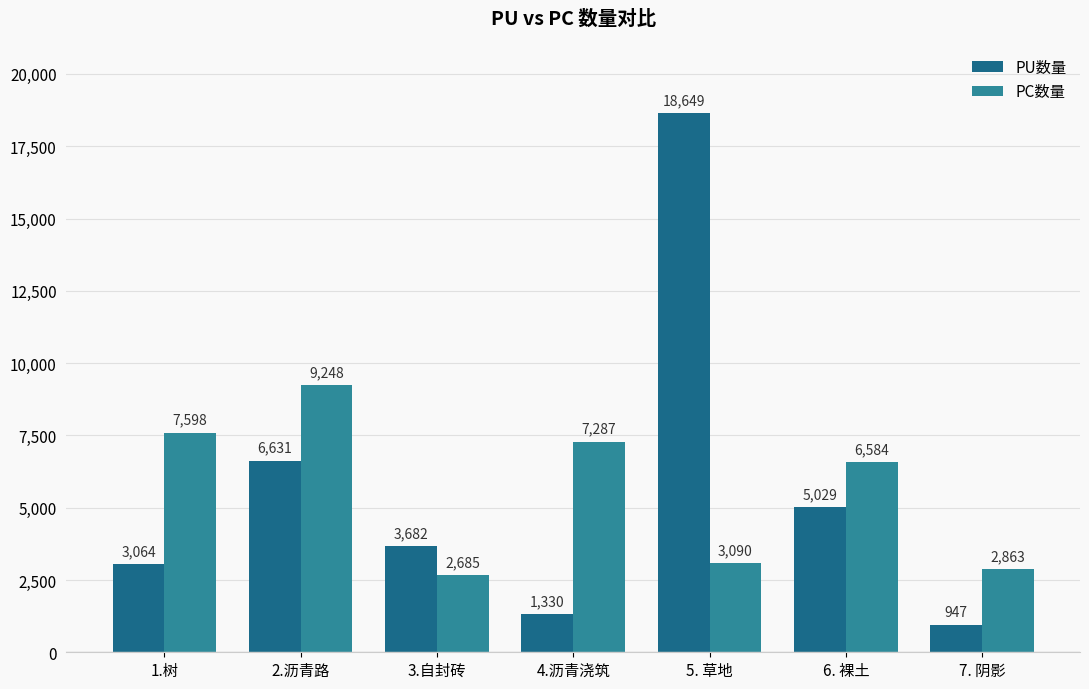

What is the difference between the maximum and second lowest values in the PU数量 series?

17319